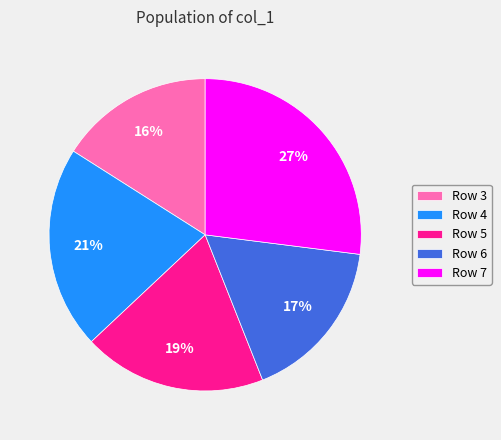

Is there a majority slice in this chart?

No